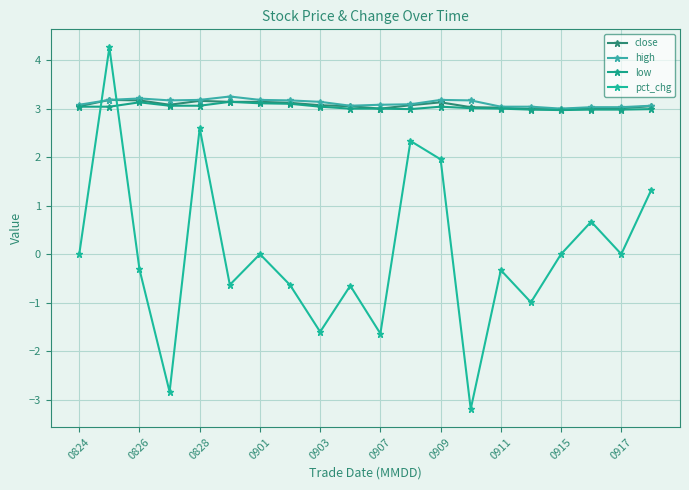

Is this an area chart (filled region under the line)?

No